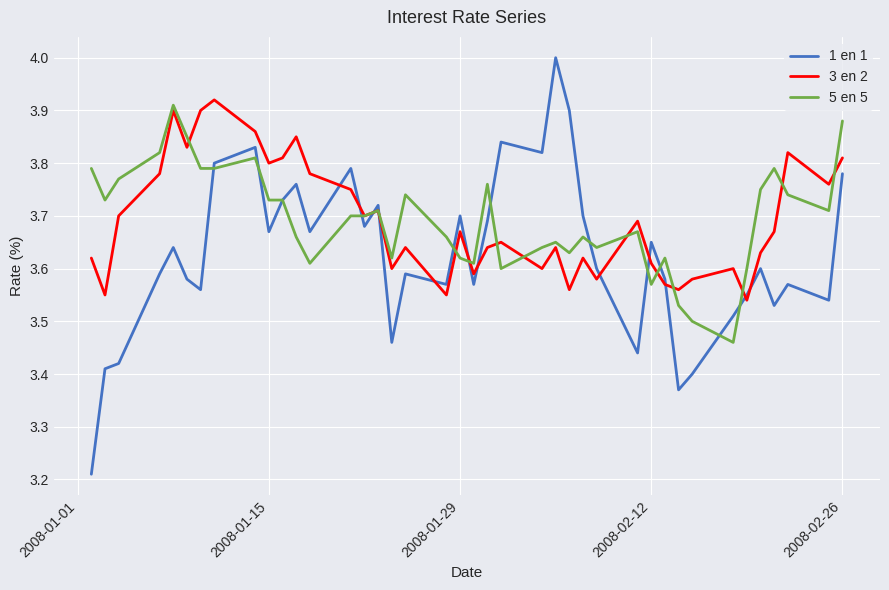

True or false: 1 en 1 and 3 en 2 intersect in this chart.

True